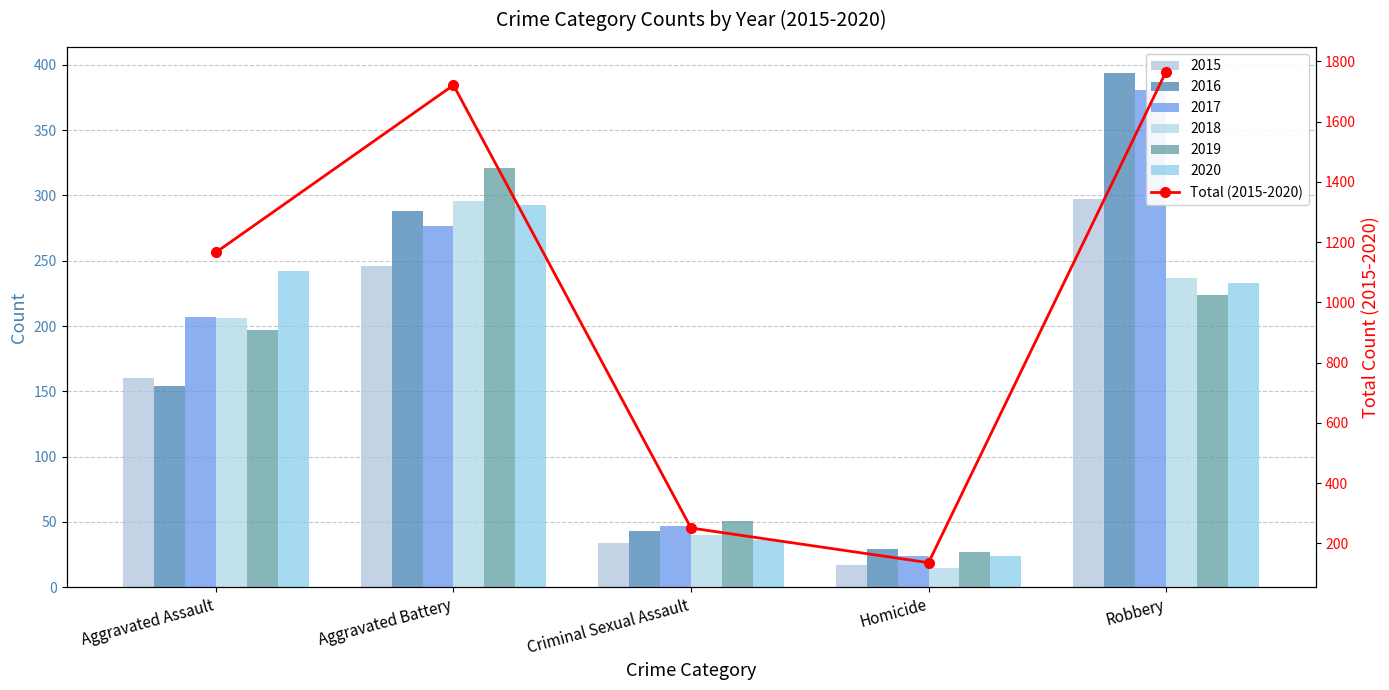

Where does the data first go above 1166?

Aggravated Battery